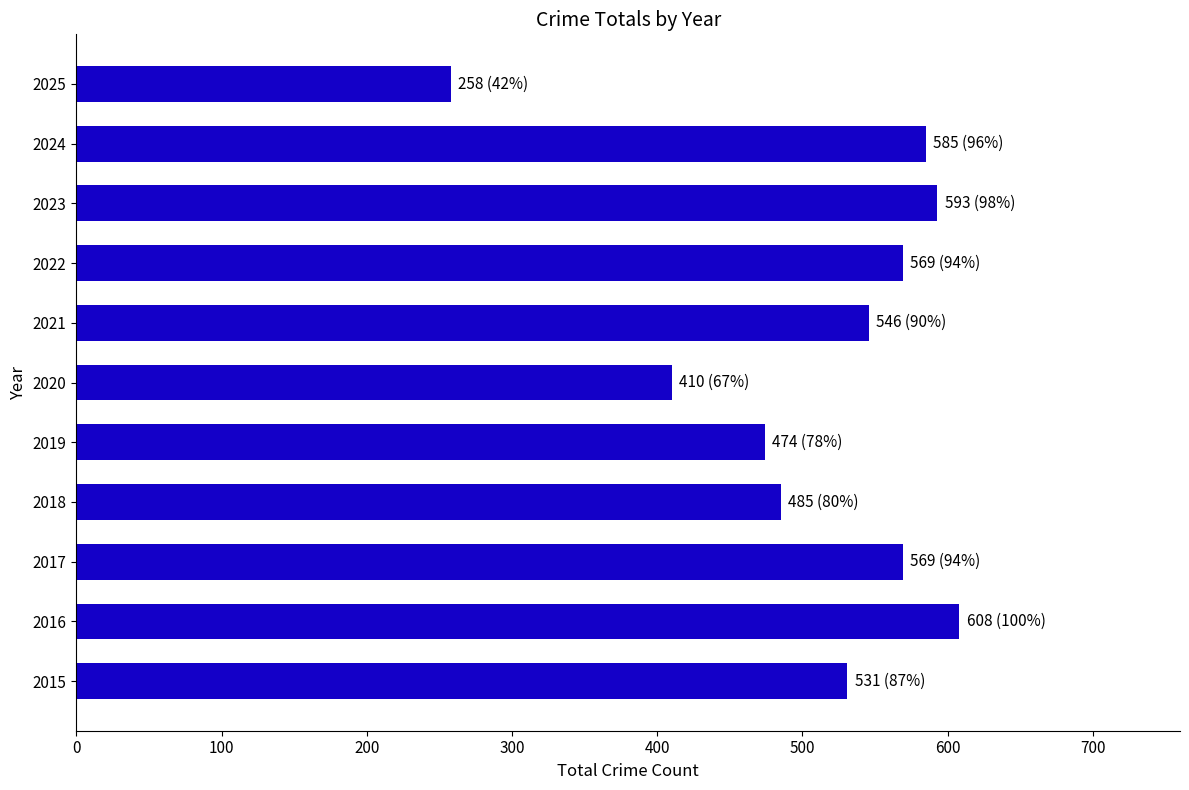

What is the sum of all values?

5628